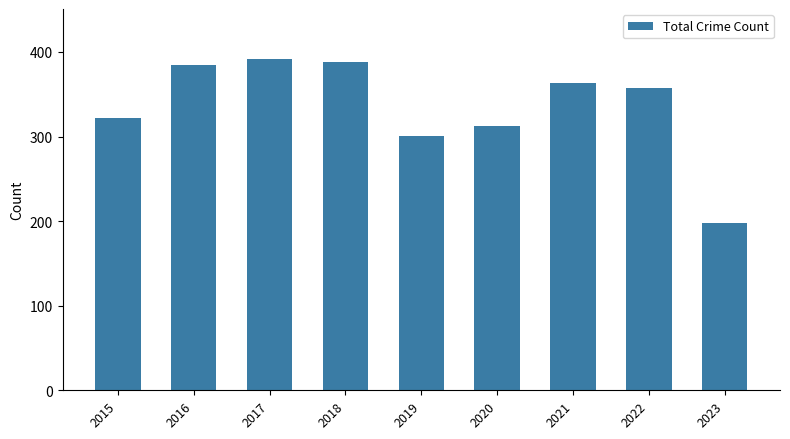

The value at 2015 is 322. True or false?

True